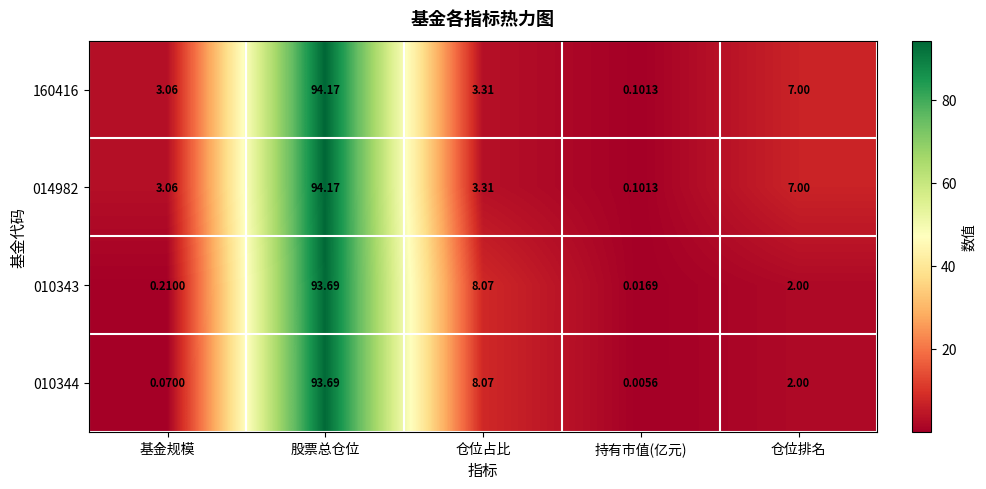

Where does the 014982 series first go above 3?

基金规模